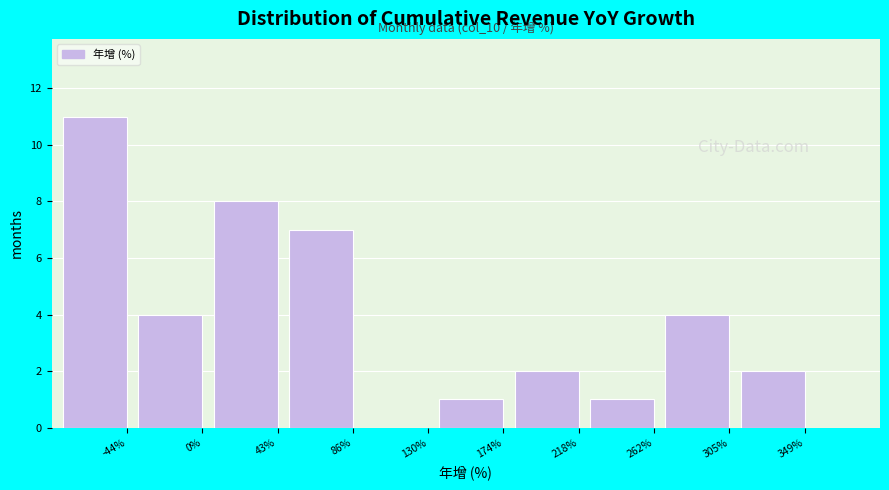

Reading right to left, what are all the values shown in this chart?

349%=2	305%=4	262%=1	218%=2	174%=1	130%=0	86%=7	43%=8	0%=4	-44%=11